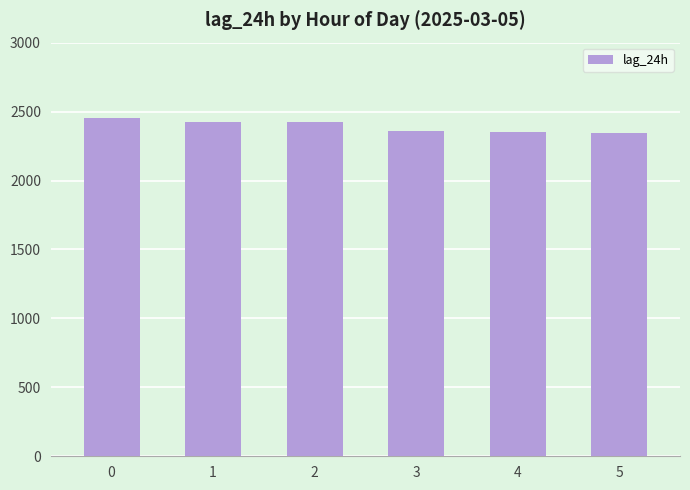

What is the difference between the second highest and second lowest values?

72